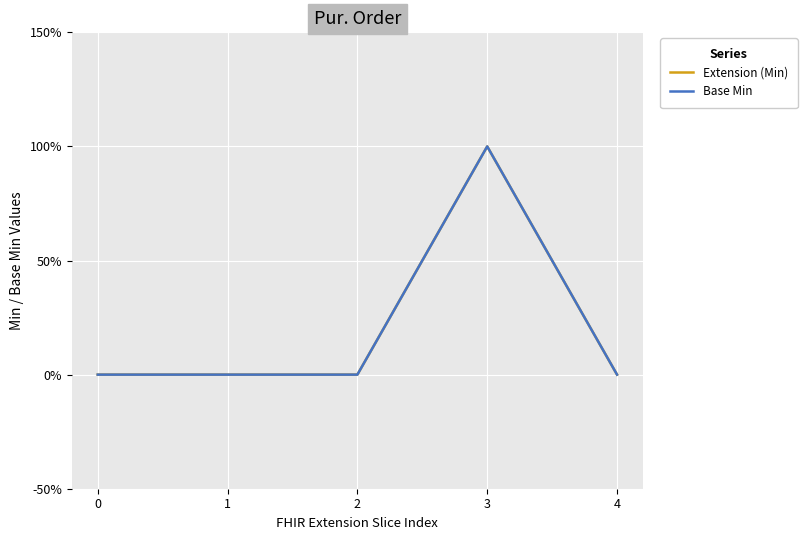

True or false: Extension (Min) and Base Min cross at least once.

False